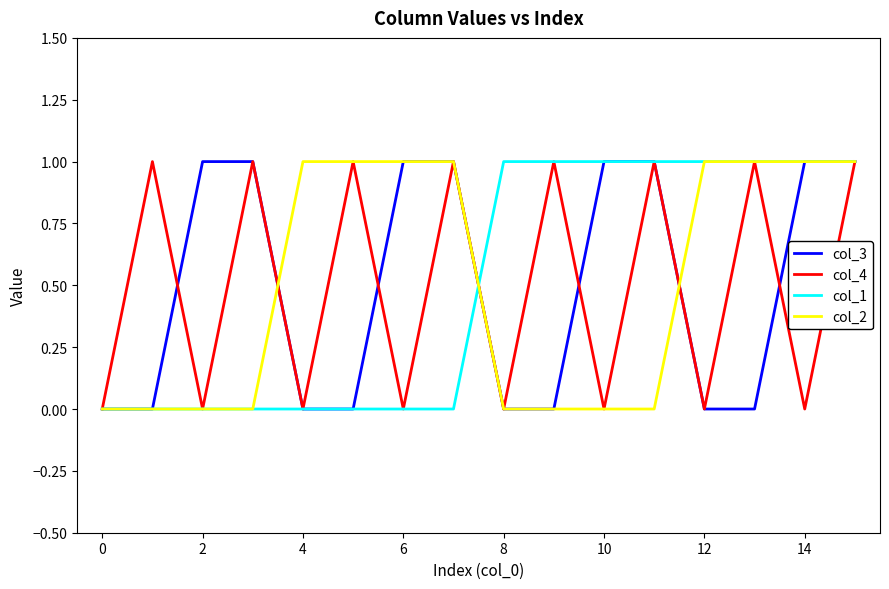

Which series ends up on top after the final intersection of col_1 and col_2?

col_1